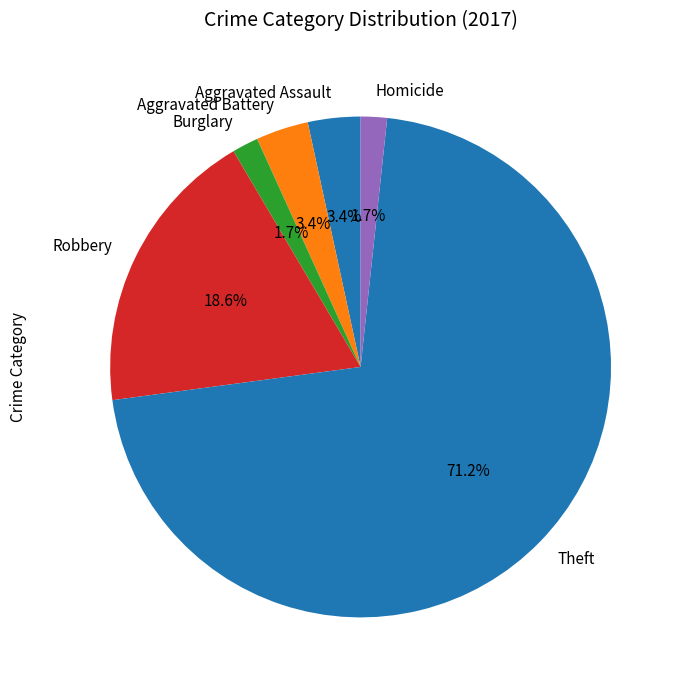

Count the number of slices in the pie.

6